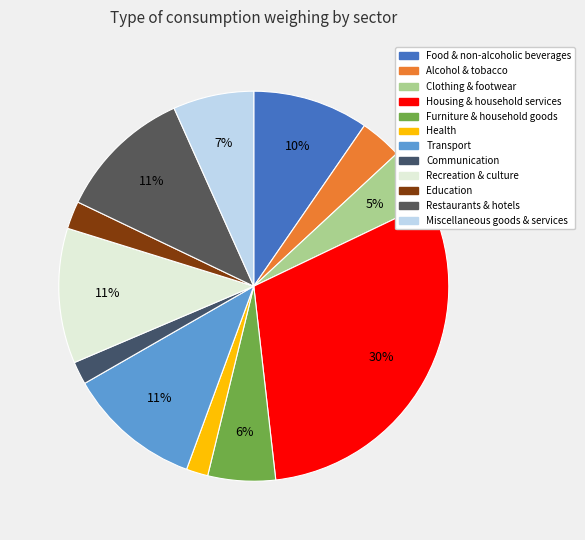

How many slices are in this pie chart?

12